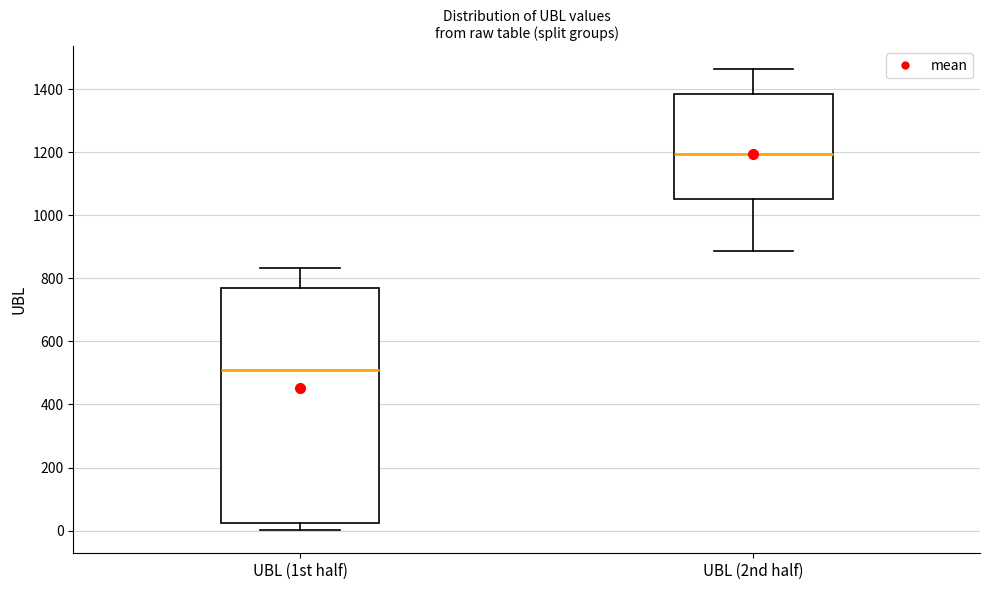

Comparing the boxes themselves (not the whiskers), which one is the tallest?

UBL (1st half)